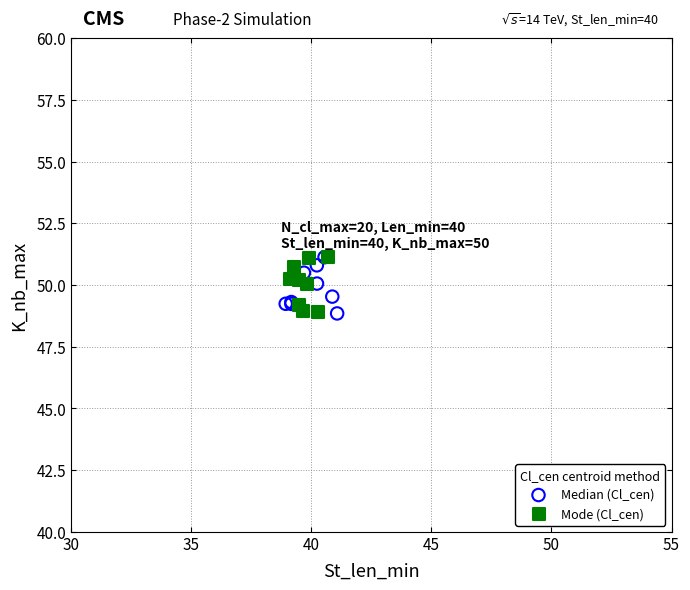

What are all the series names shown in the legend?

Median (Cl_cen), Mode (Cl_cen)